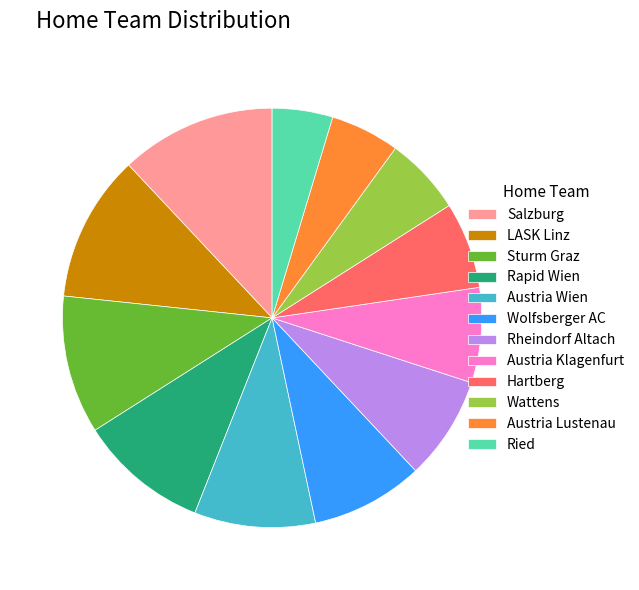

Is it true that LASK Linz is 1% of the pie?

False